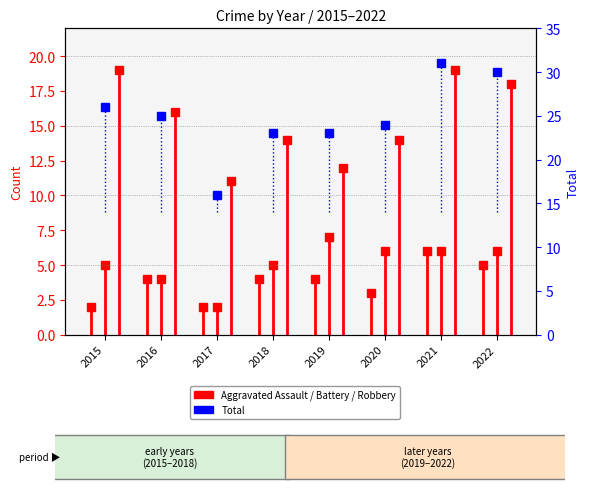

How many data points are less than 25?

4